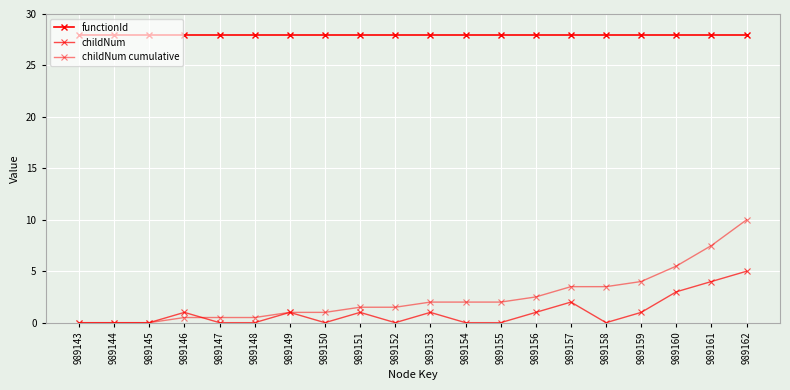

List the series in order of their peak value, lowest first.

childNum, childNum cumulative, functionId